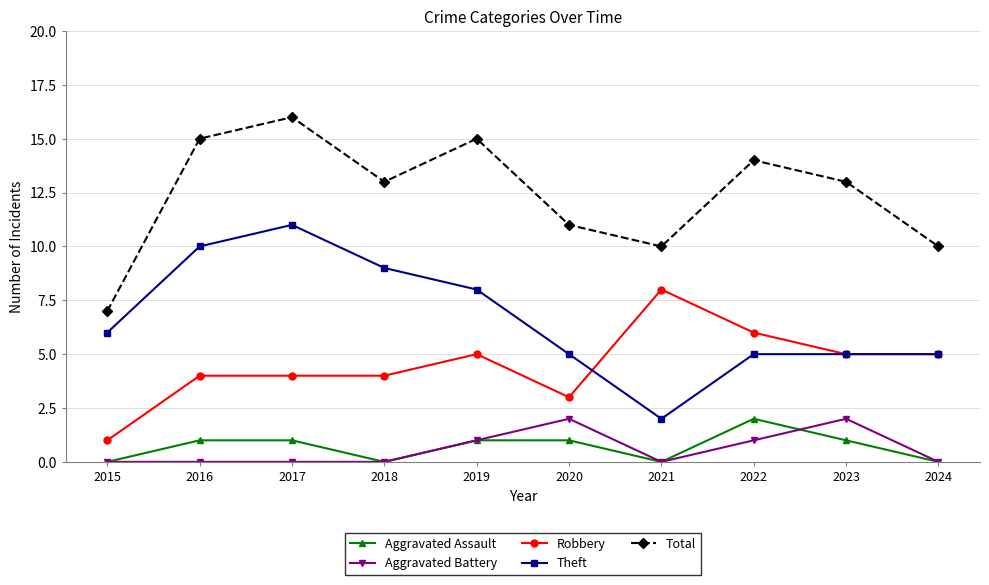

What is the total value across all series at 2022?

28